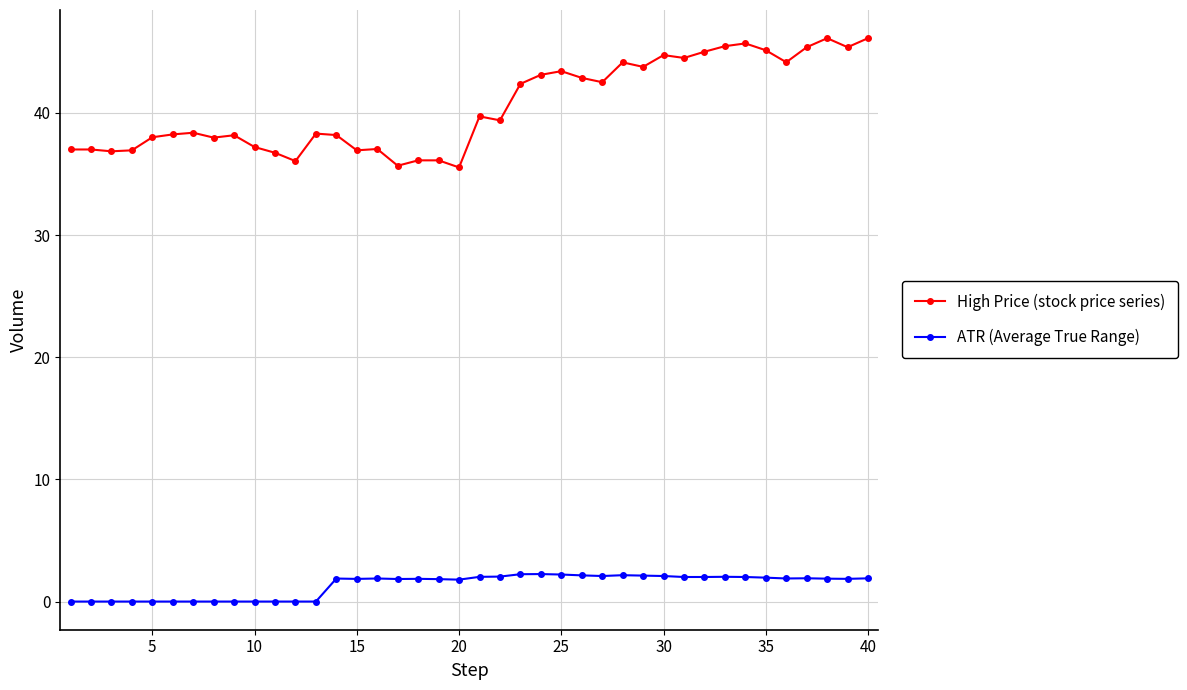

What are all the series names shown in the legend?

High Price (stock price series), ATR (Average True Range)